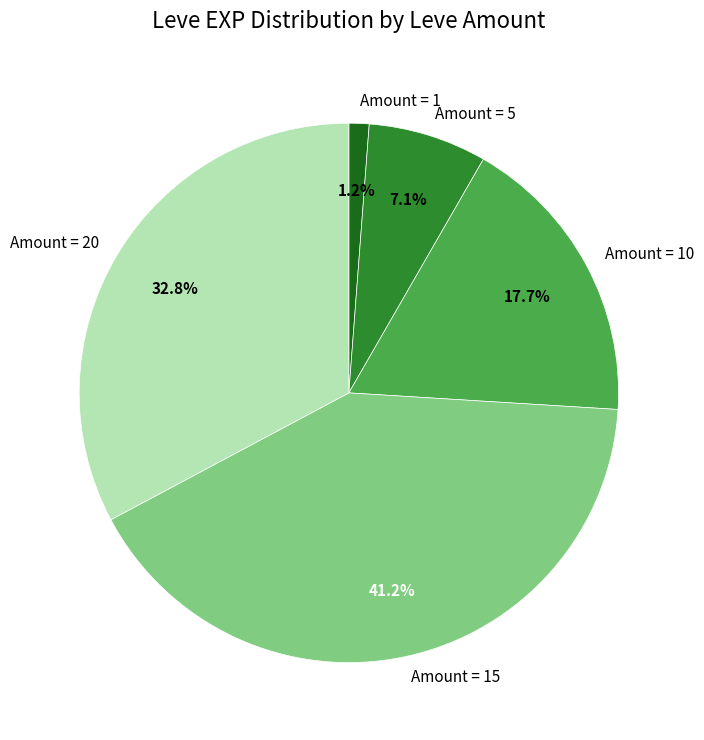

Count the number of slices in the pie.

5